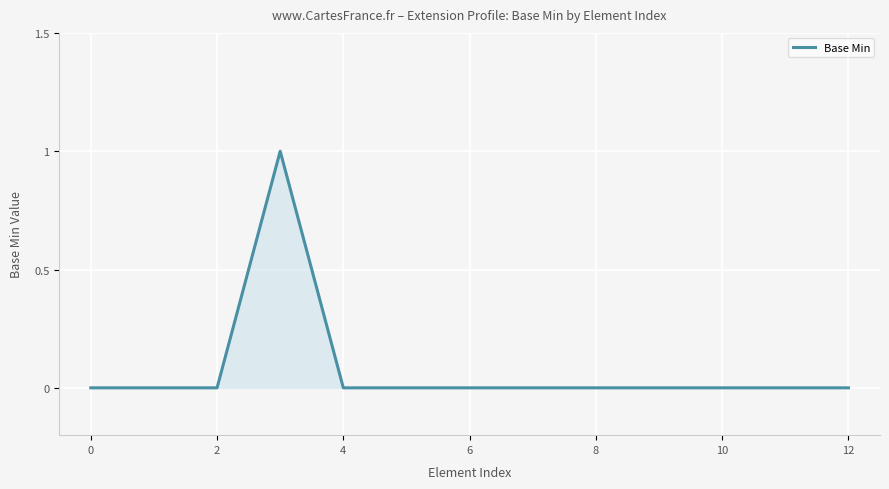

Is this an area chart (filled region under the line)?

Yes